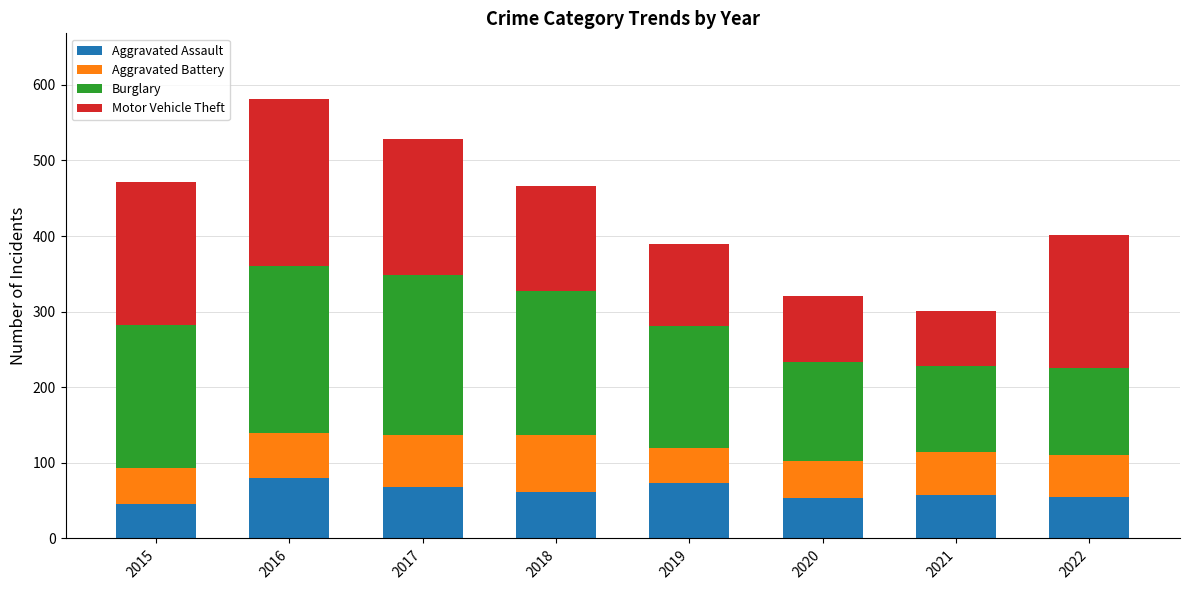

What is the difference between the Aggravated Assault values at 2018 and 2021?

3